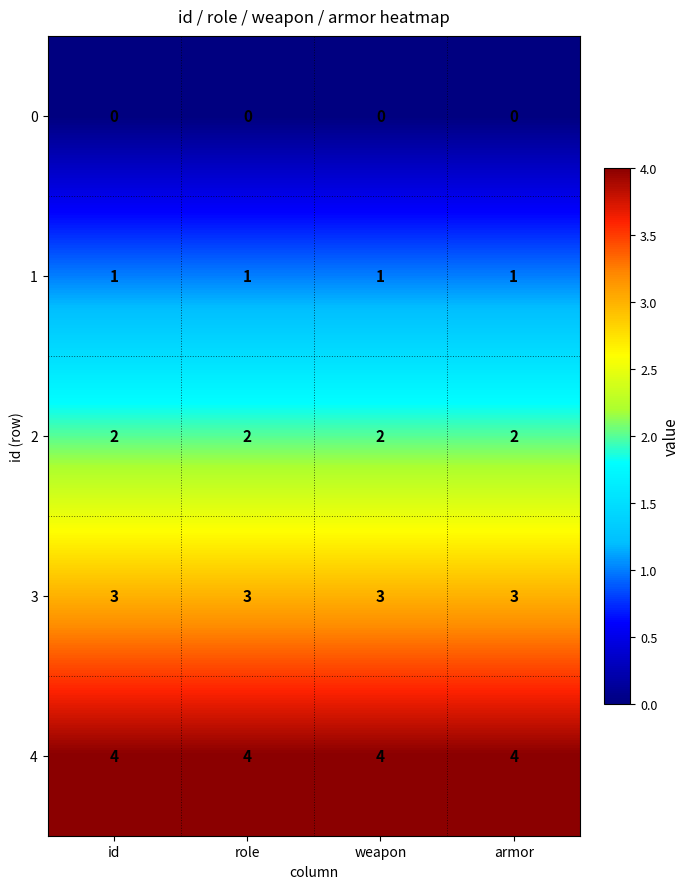

At id, list the series in order from smallest to largest.

0, 1, 2, 3, 4